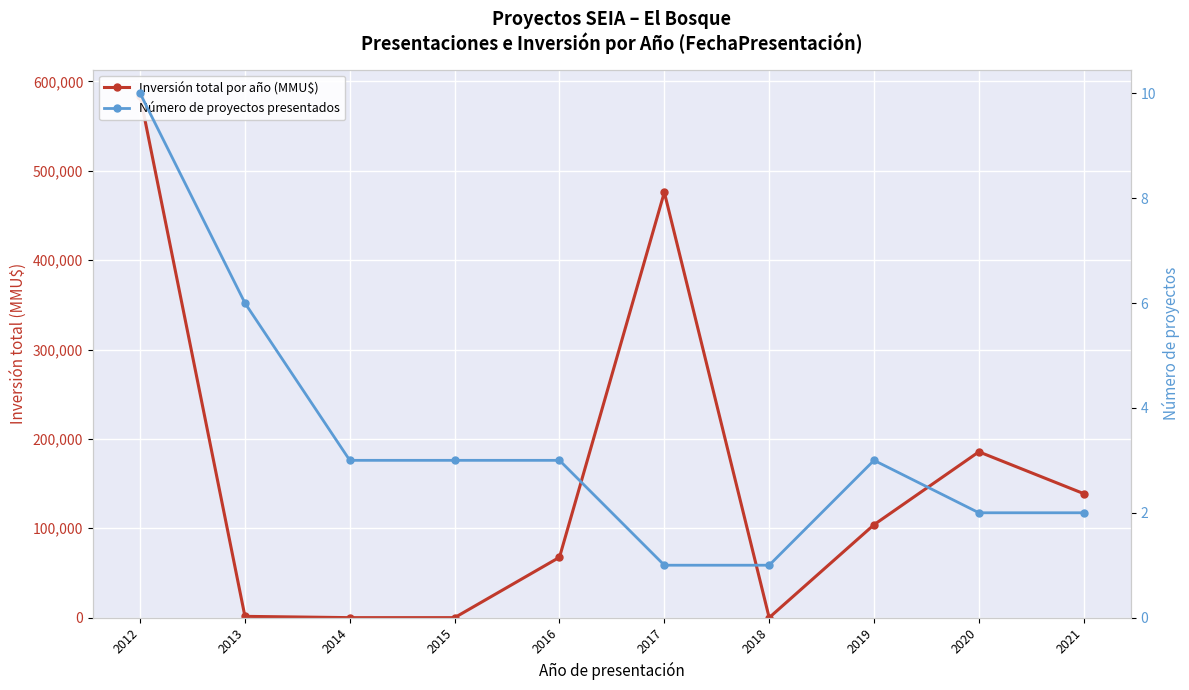

Reading right to left, list all the values displayed in this chart.

Inversión total por año (MMU$): 2021=138790	2020=185580	2019=104016	2018=0	2017=476000	2016=67575	2015=10	2014=10	2013=1450	2012=584012
Número de proyectos presentados: 2021=2	2020=2	2019=3	2018=1	2017=1	2016=3	2015=3	2014=3	2013=6	2012=10